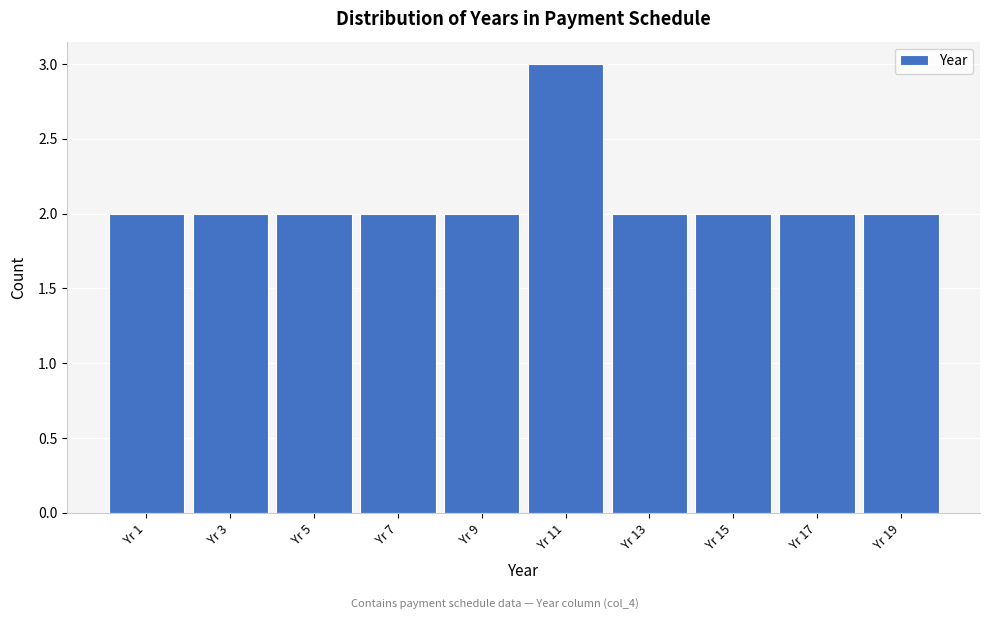

Reading right to left, transcribe all the data shown in this chart.

Yr 19=2	Yr 17=2	Yr 15=2	Yr 13=2	Yr 11=3	Yr 9=2	Yr 7=2	Yr 5=2	Yr 3=2	Yr 1=2